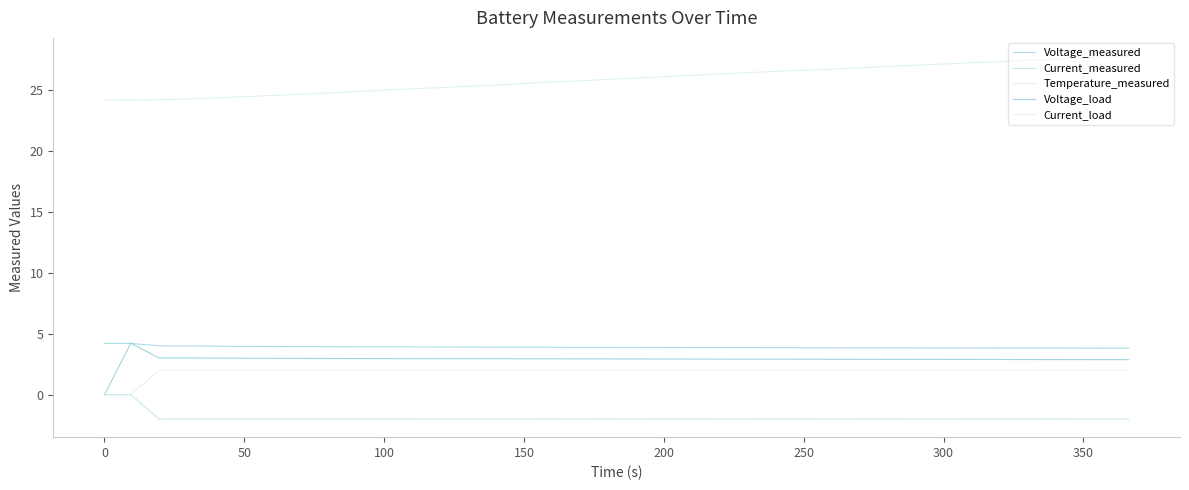

Is this an area chart (filled region under the line)?

No